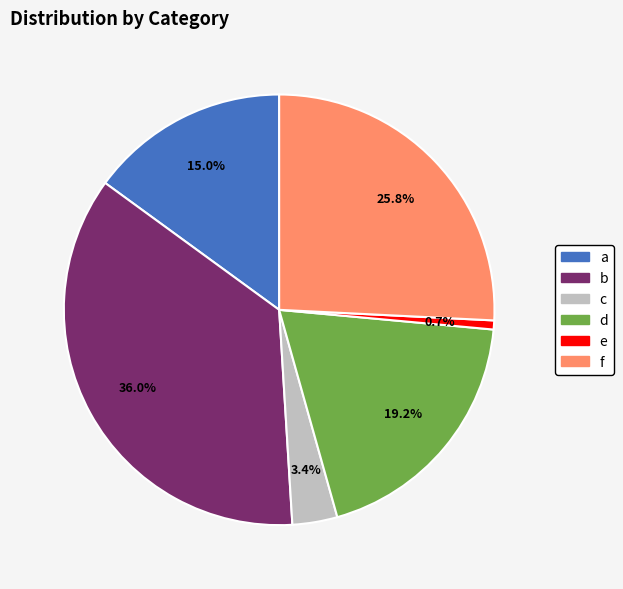

What is the ratio of the value at b to the value at d?

1.9